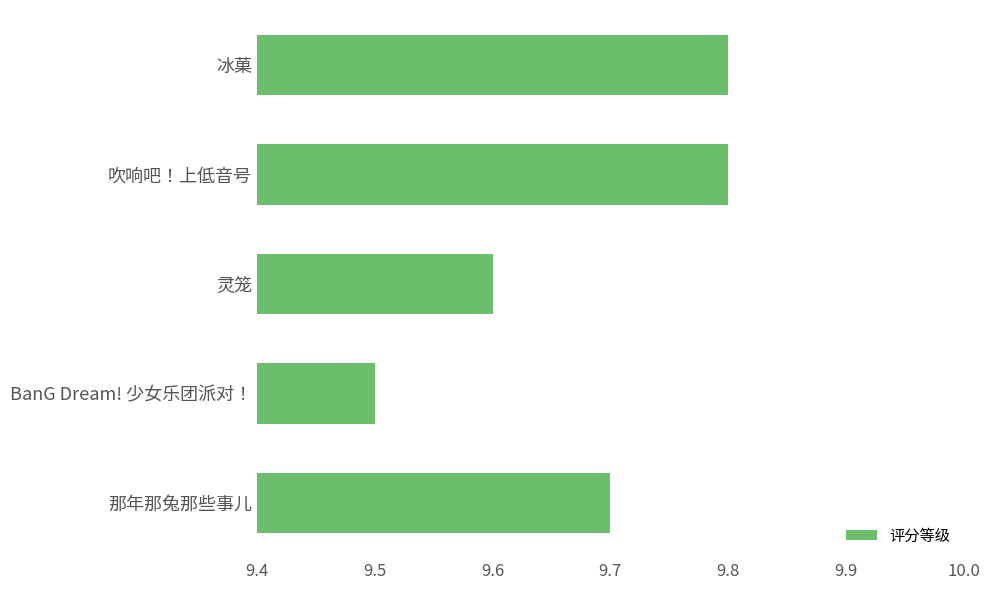

Which has a higher value, 灵笼 or 吹响吧！上低音号?

吹响吧！上低音号